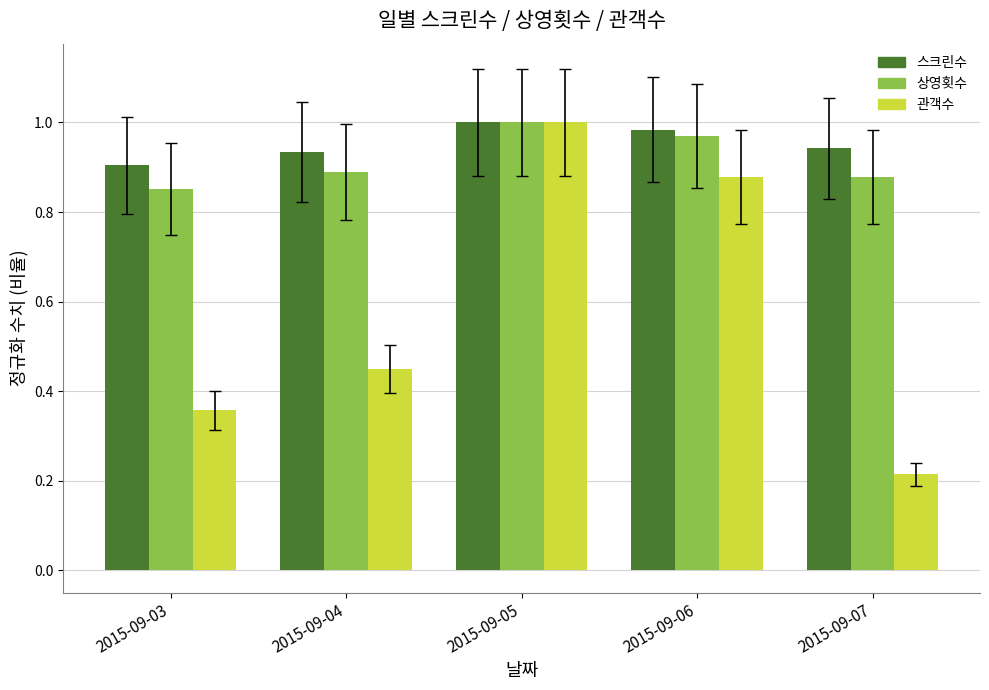

What is the difference between the second highest and minimum values in the 관객수 series?

0.7